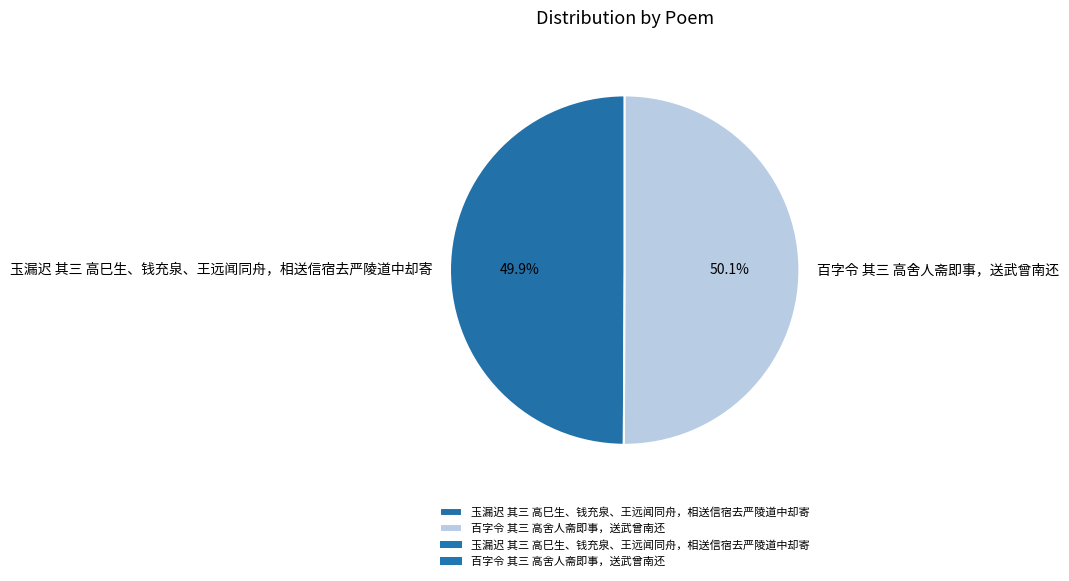

To the nearest percent, what percentage of the pie is 玉漏迟 其三 高巳生、钱充泉、王远闻同舟，相送信宿去严陵道中却寄?

50%